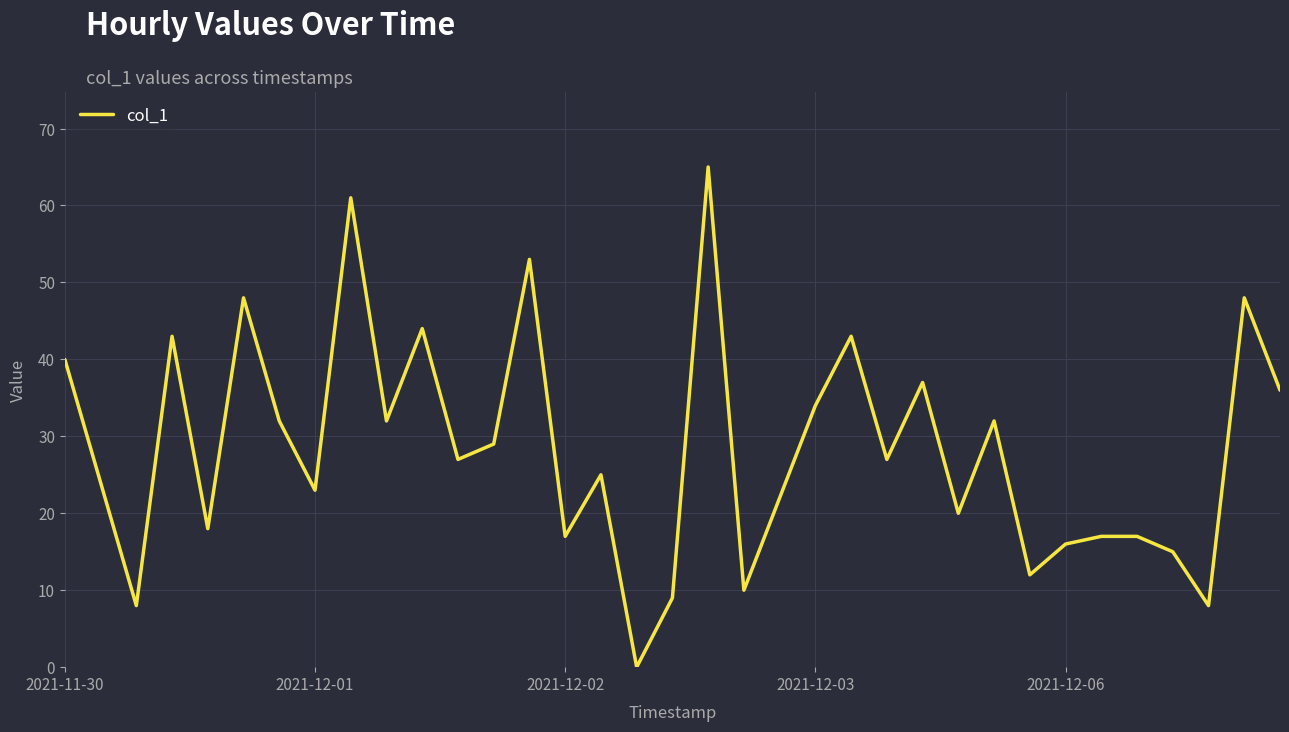

Reading right to left, list all the values displayed in this chart.

36	48	8	15	17	17	16	12	32	20	37	27	43	34	22	10	65	9	0	25	17	53	29	27	44	32	61	23	32	48	18	43	8	24	40